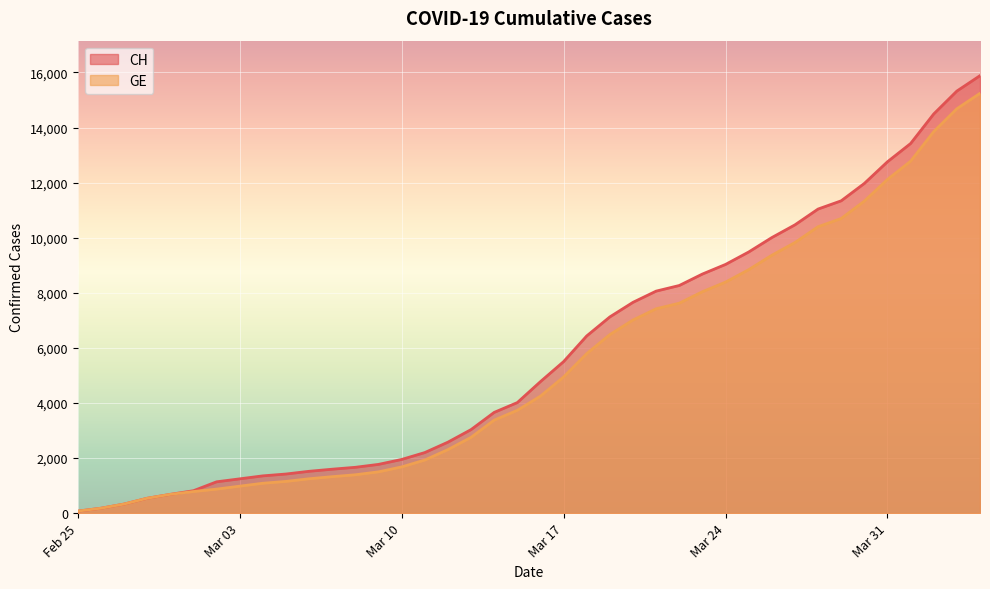

How many data points in GE are above 4248?

19